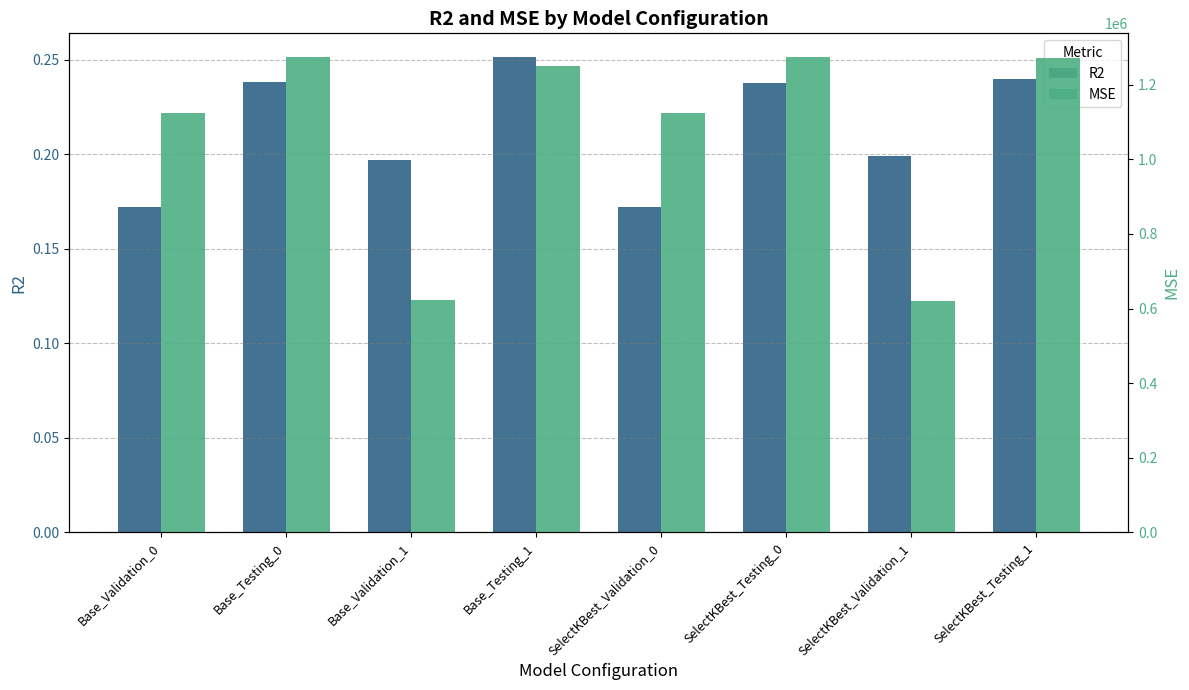

How many values in the MSE series are below 1250772?

4